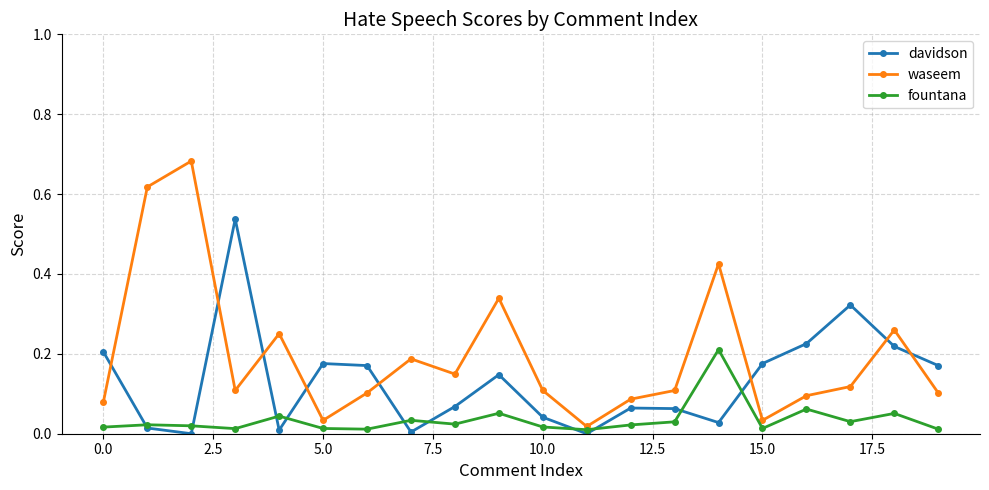

Which series has the widest spread of values?

waseem